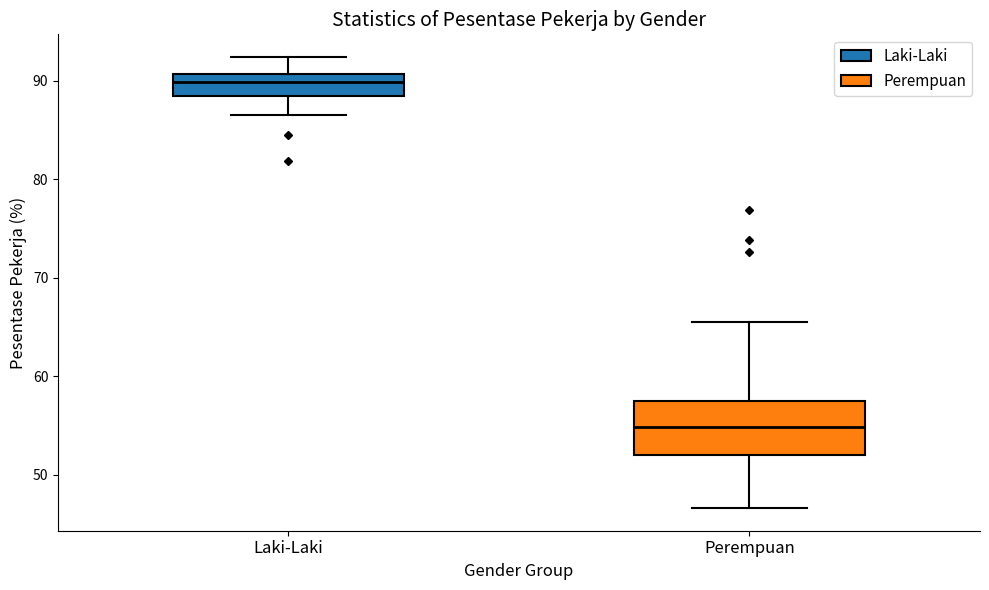

Which box's median line is the highest?

Laki-Laki